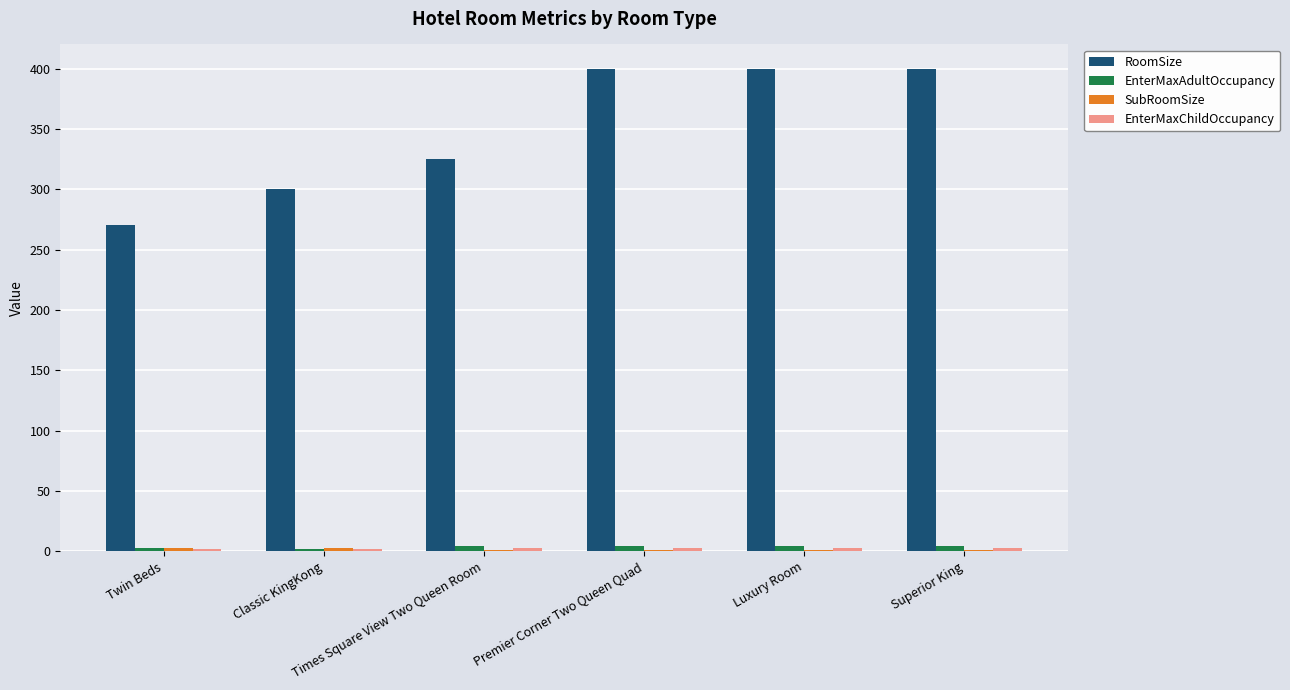

Which series has the largest total across all categories?

RoomSize